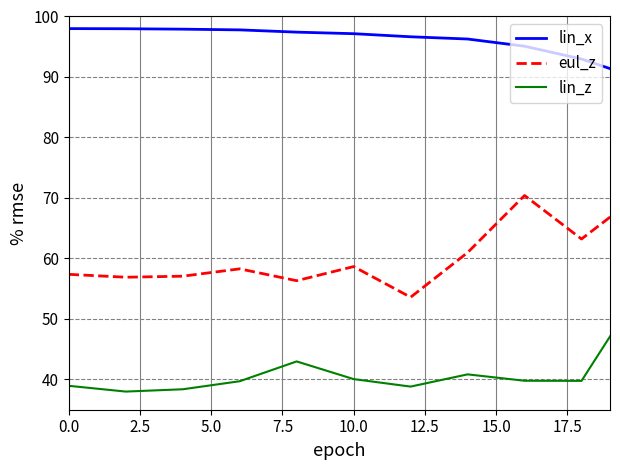

Which series has the widest spread of values?

lin_x